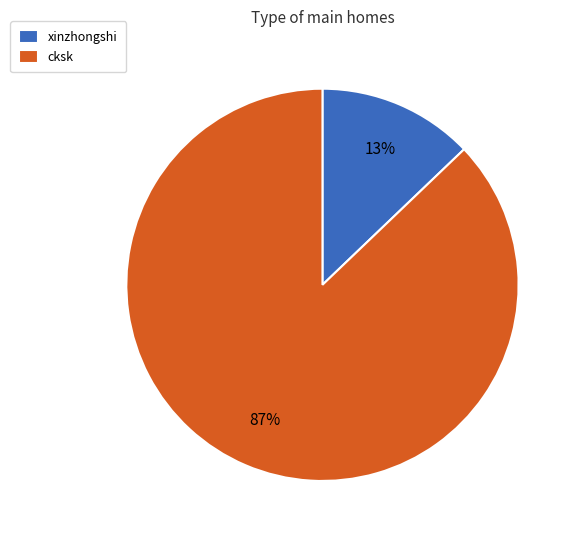

How many slices are in this pie chart?

2